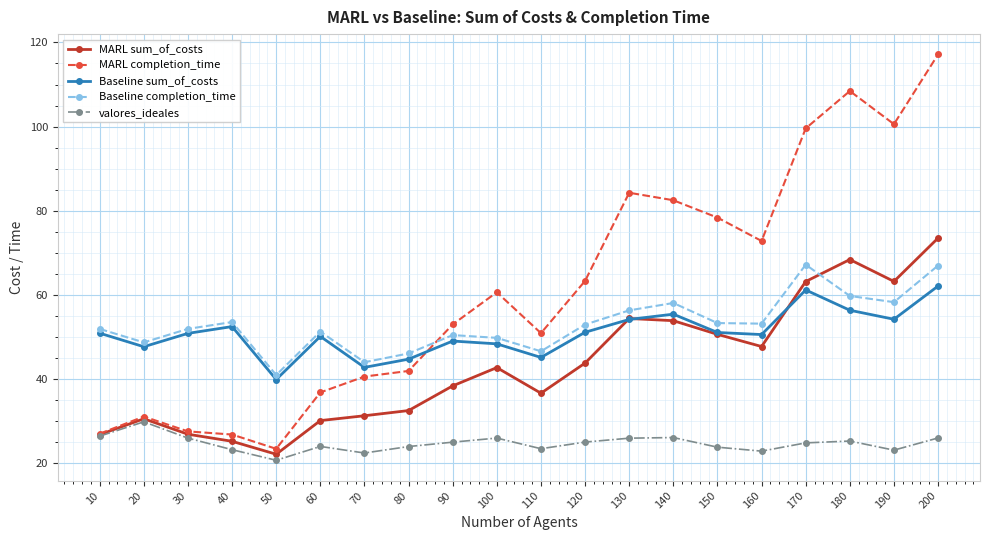

Rank the series at 180 from lowest to highest value.

valores_ideales, Baseline sum_of_costs, Baseline completion_time, MARL sum_of_costs, MARL completion_time